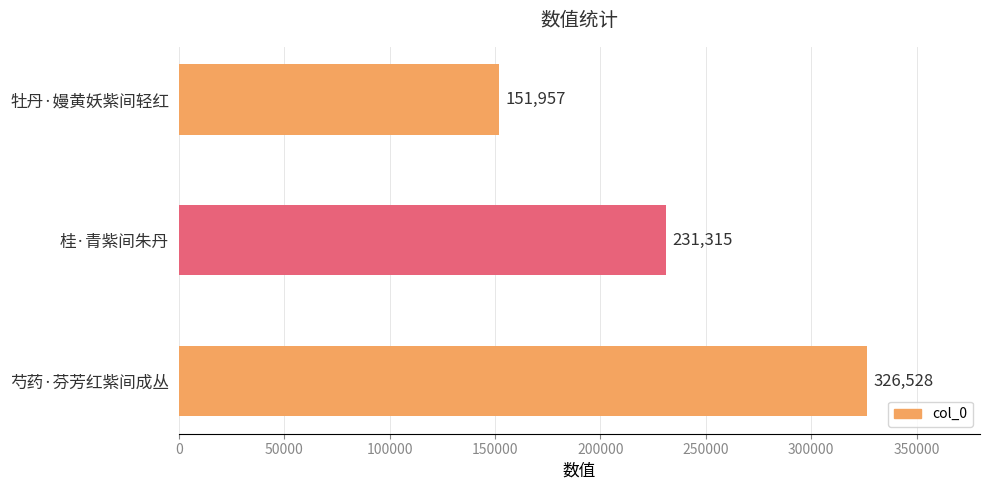

Is it true that the value at 芍药·芬芳红紫间成丛 is 218757?

False